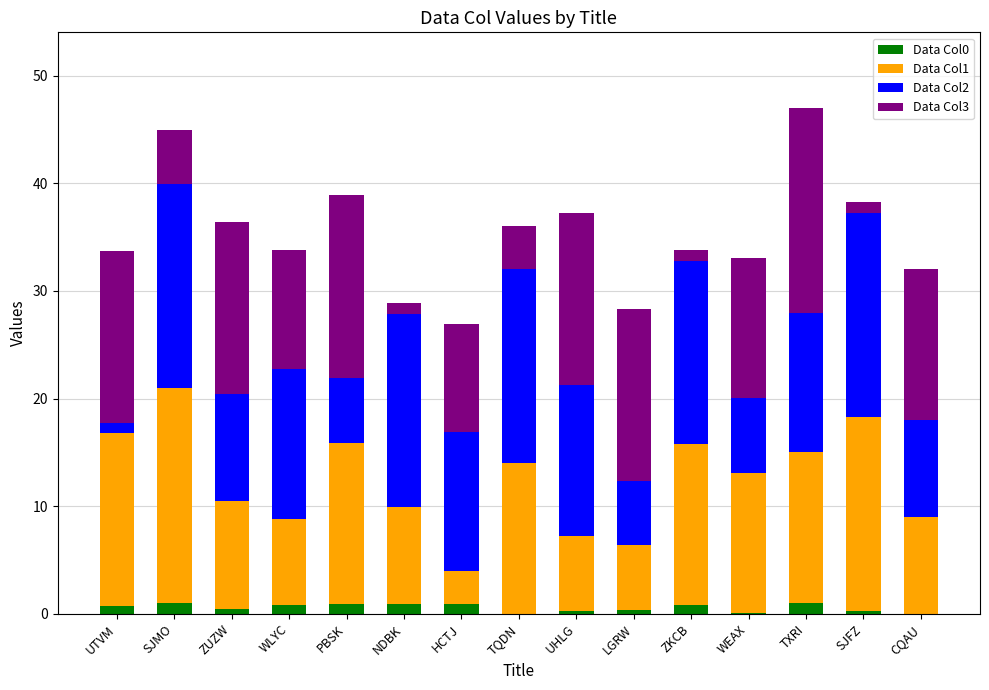

Count the number of data series in this chart.

4